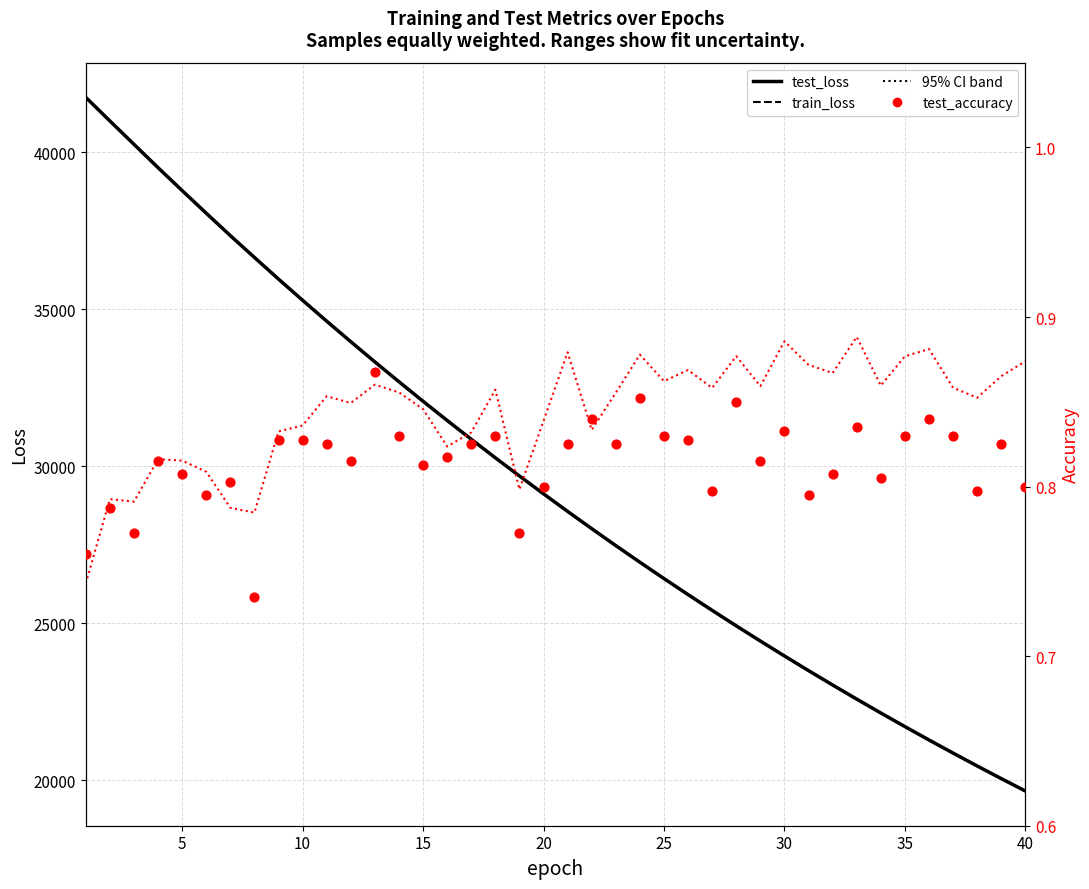

Which series reaches the minimum Y coordinate?

test_accuracy